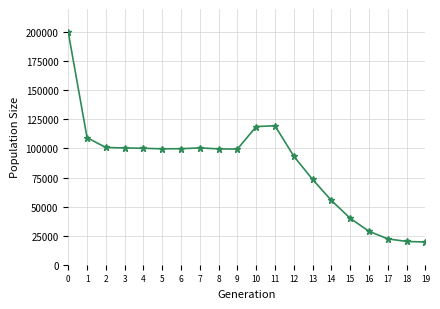

What is the sum of the values at 18 and 15?

59974